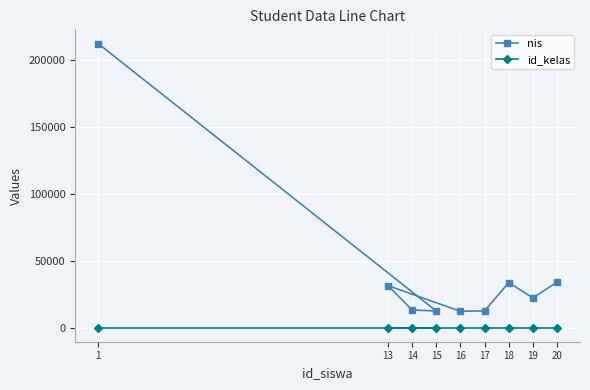

What is the total value across all series at 20?

33915